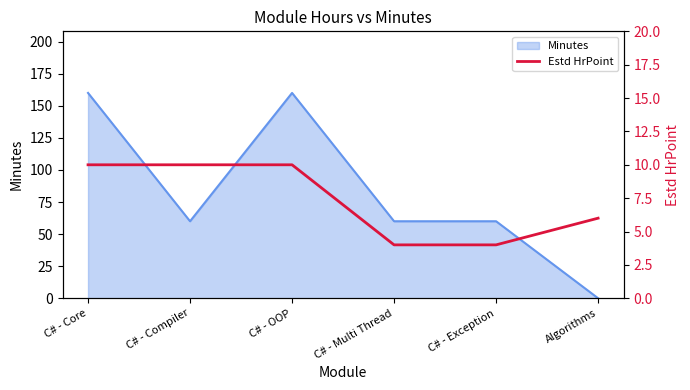

Reading left to right, list all the values displayed in this chart.

10	10	10	4	4	6